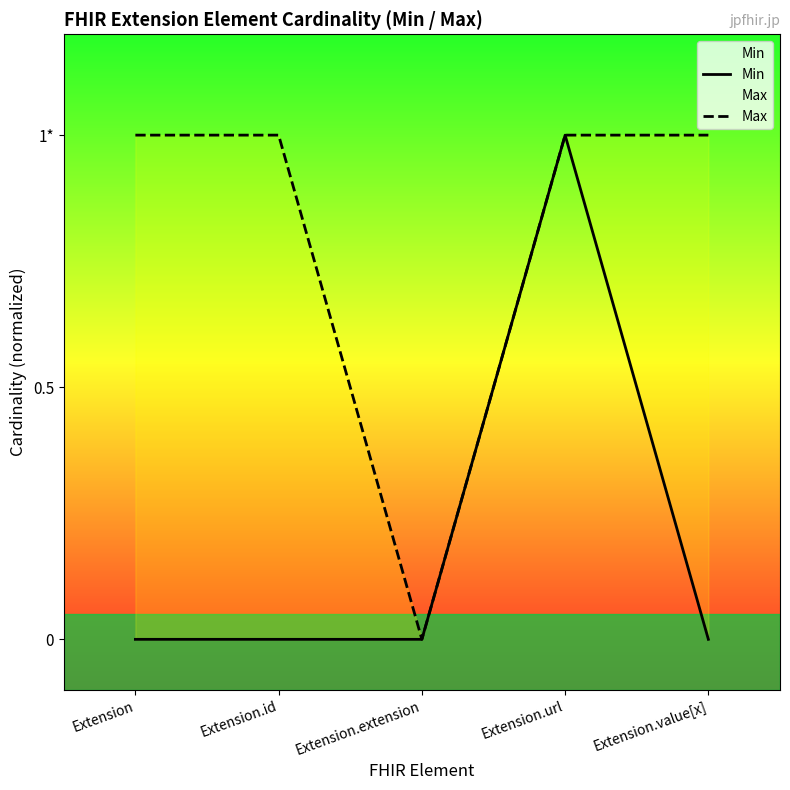

Which series has the widest spread of values?

Min